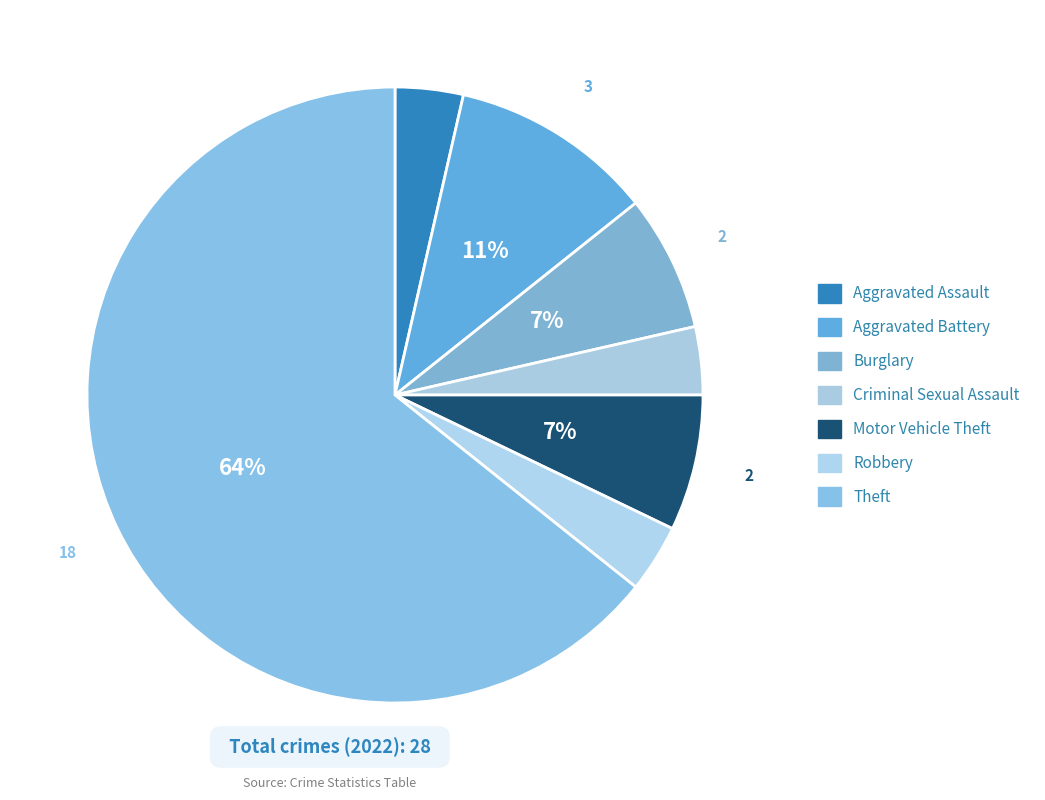

Count the number of slices in the pie.

7